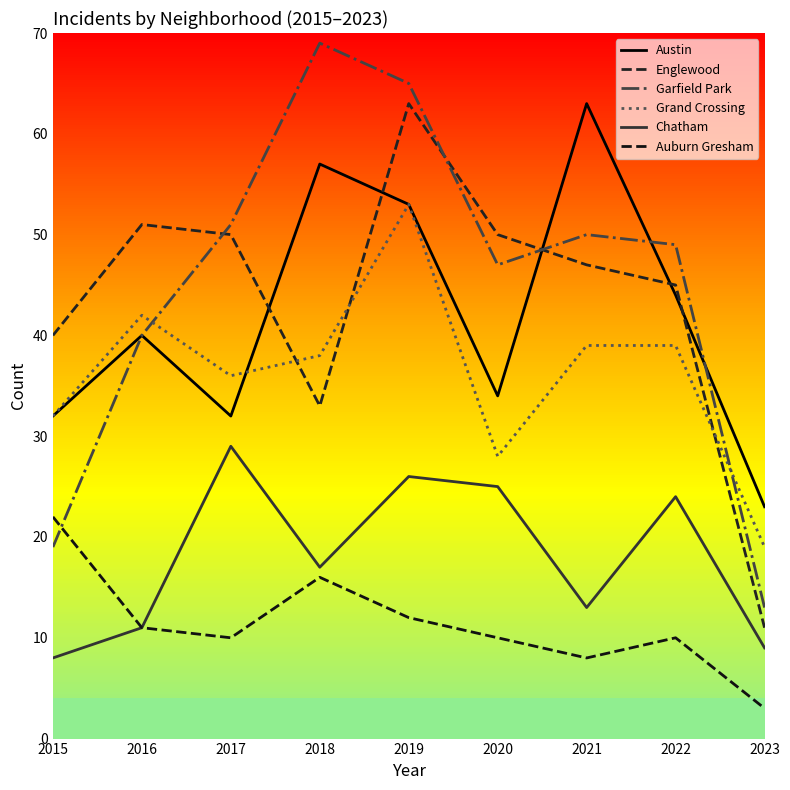

What is the sum of all Auburn Gresham values?

102